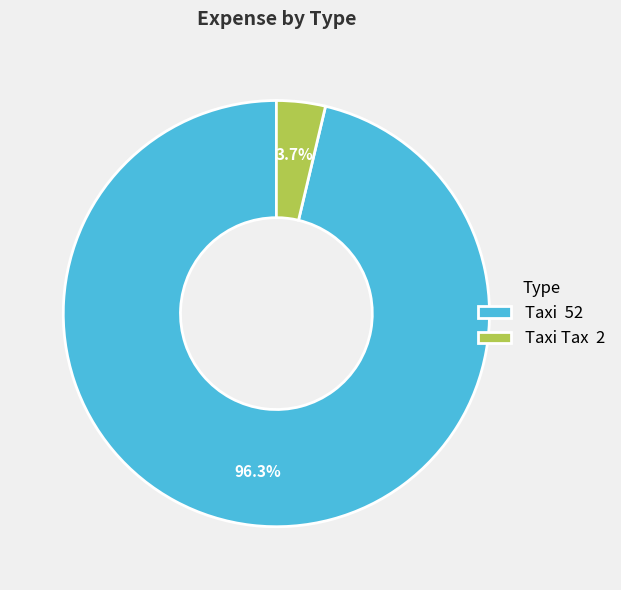

What is the majority slice?

Taxi 52